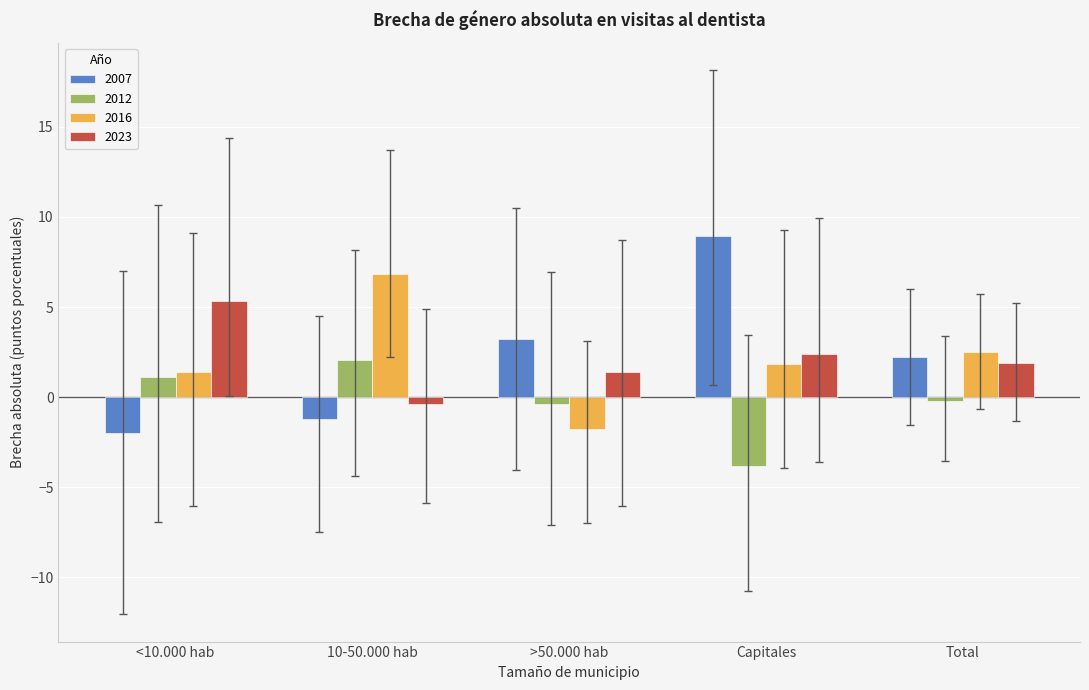

Is the value of 2016 at >50.000 hab greater than the value of 2023 at 10-50.000 hab?

No